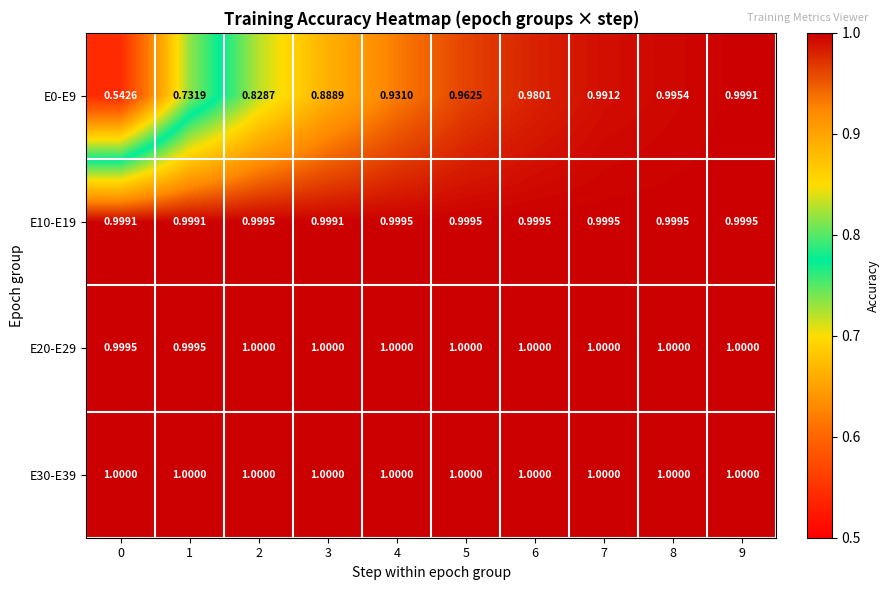

Between 7 and 8, which is larger?

8